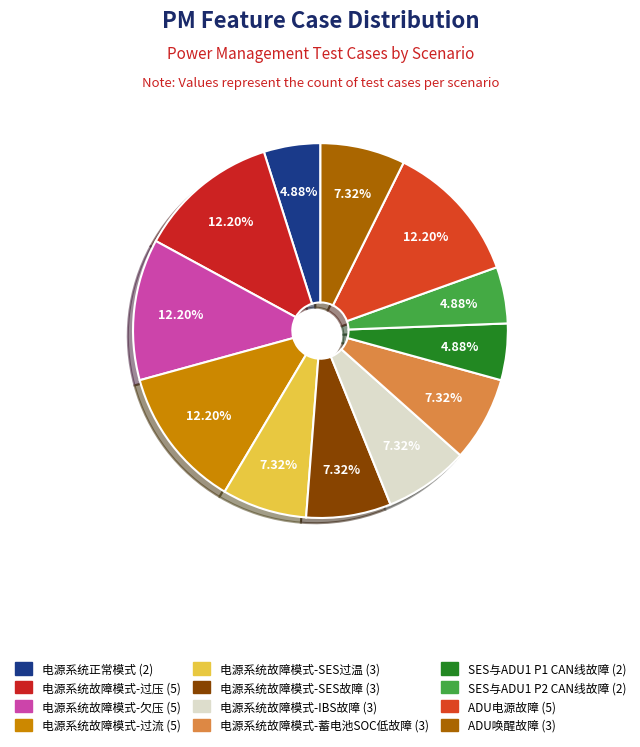

What portion of the pie excludes 电源系统正常模式?

95.1%